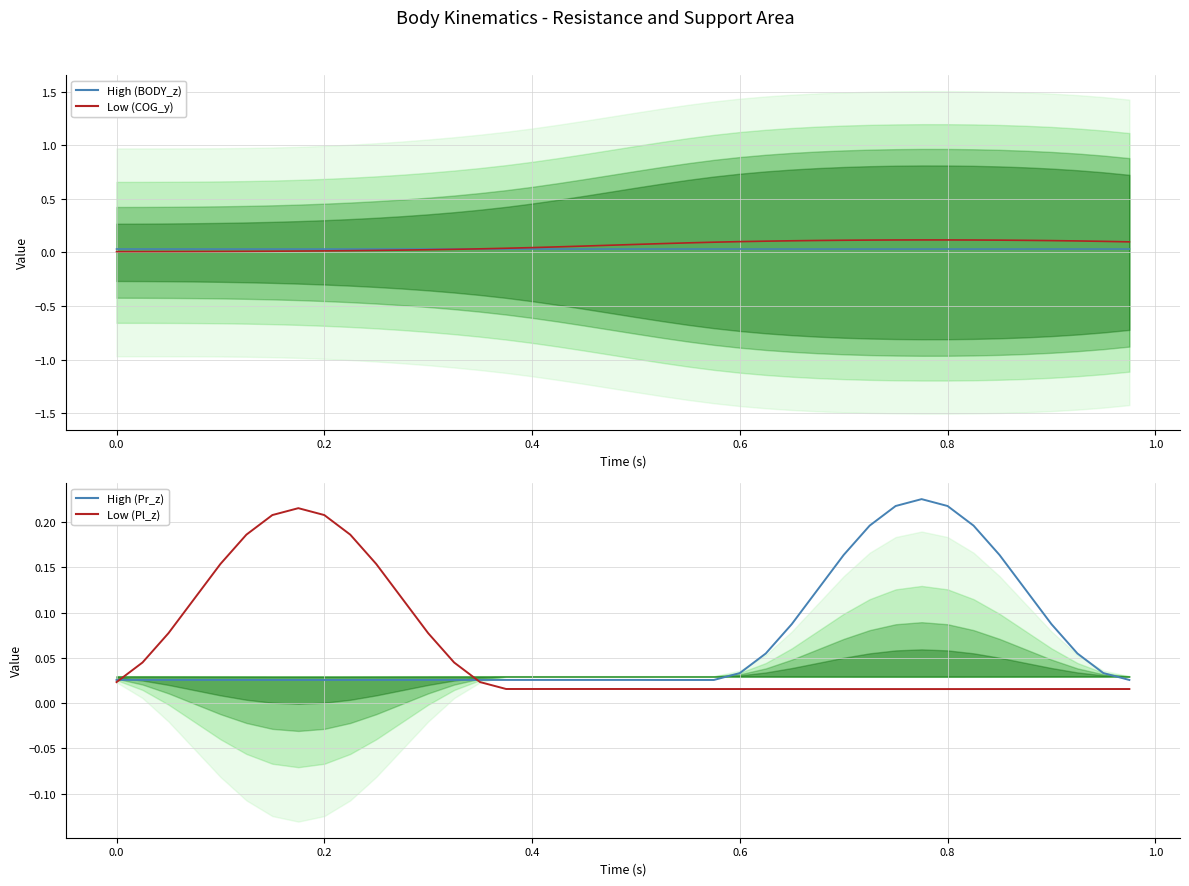

Reading left to right, what are all the values shown in this chart?

High (BODY_z): 0.0	0.0	0.0	0.0	0.0	0.0	0.0	0.0	0.0	0.0	0.0	0.0	0.0	0.0	0.0	0.0	0.0	0.0	0.0	0.0	0.0	0.0	0.0	0.0	0.0	0.0	0.0	0.0	0.0	0.0	0.0	0.0	0.0	0.0	0.0	0.0	0.0	0.0	0.0	0.0
Low (COG_y): 0.0	0.0	0.0	0.0	0.0	0.0	0.0	0.0	0.0	0.0	0.0	0.0	0.0	0.0	0.0	0.0	0.0	0.1	0.1	0.1	0.1	0.1	0.1	0.1	0.1	0.1	0.1	0.1	0.1	0.1	0.1	0.1	0.1	0.1	0.1	0.1	0.1	0.1	0.1	0.1
High (Pr_z): 0.0	0.0	0.0	0.0	0.0	0.0	0.0	0.0	0.0	0.0	0.0	0.0	0.0	0.0	0.0	0.0	0.0	0.0	0.0	0.0	0.0	0.0	0.0	0.0	0.0	0.1	0.1	0.1	0.2	0.2	0.2	0.2	0.2	0.2	0.2	0.1	0.1	0.1	0.0	0.0
Low (Pl_z): 0.0	0.0	0.1	0.1	0.2	0.2	0.2	0.2	0.2	0.2	0.2	0.1	0.1	0.0	0.0	0.0	0.0	0.0	0.0	0.0	0.0	0.0	0.0	0.0	0.0	0.0	0.0	0.0	0.0	0.0	0.0	0.0	0.0	0.0	0.0	0.0	0.0	0.0	0.0	0.0